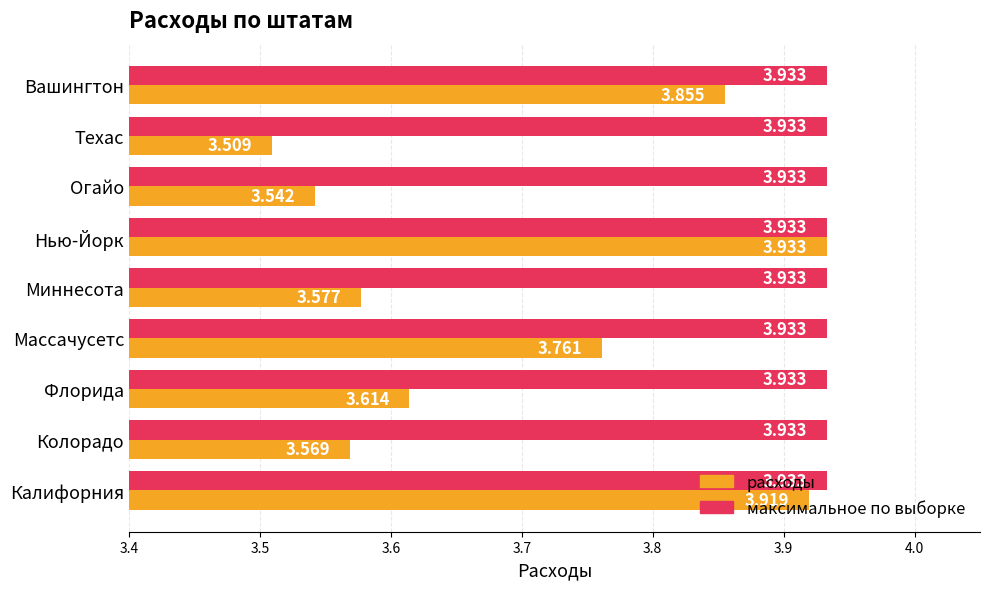

At which category is the sum across all series the highest?

Нью-Йорк